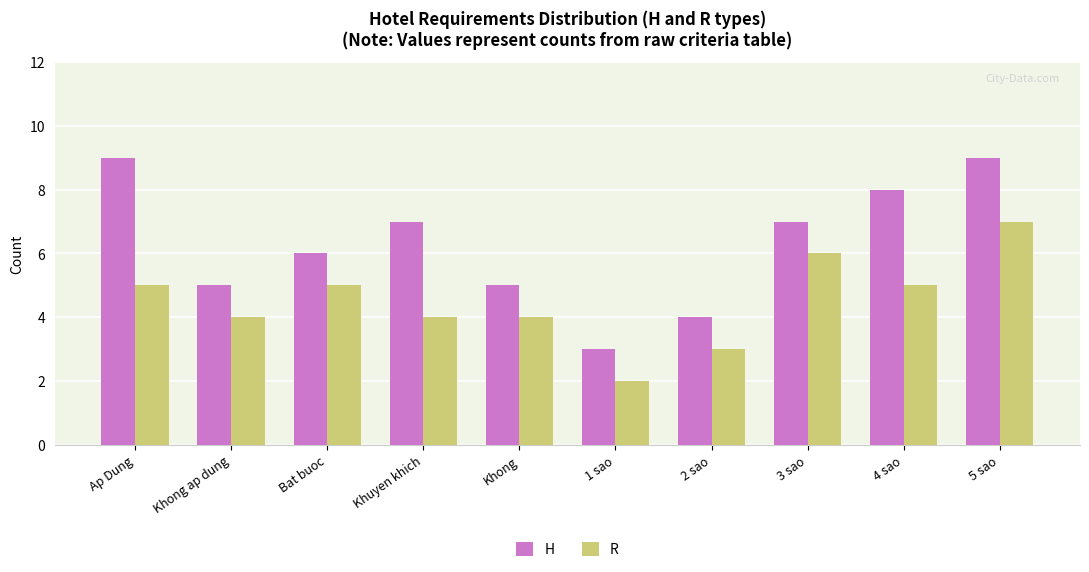

Which series has the widest spread of values?

H